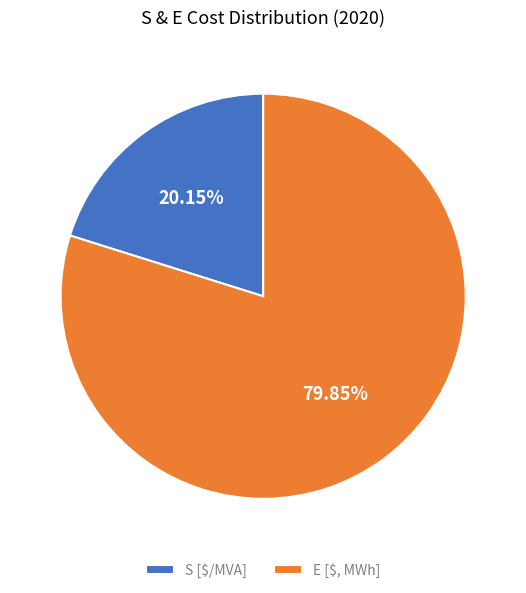

Which category accounts for the majority?

E [$, MWh]